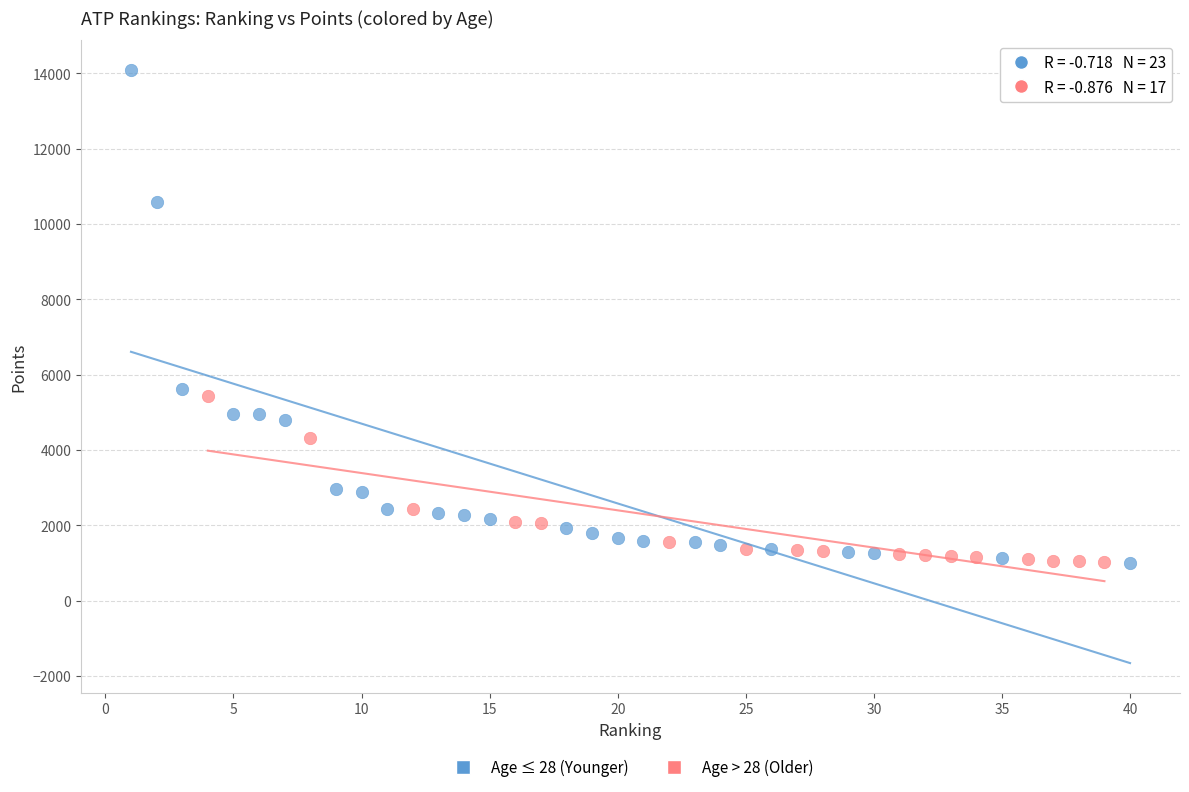

Which series contains the highest Y value?

Age ≤ 28 (Younger)